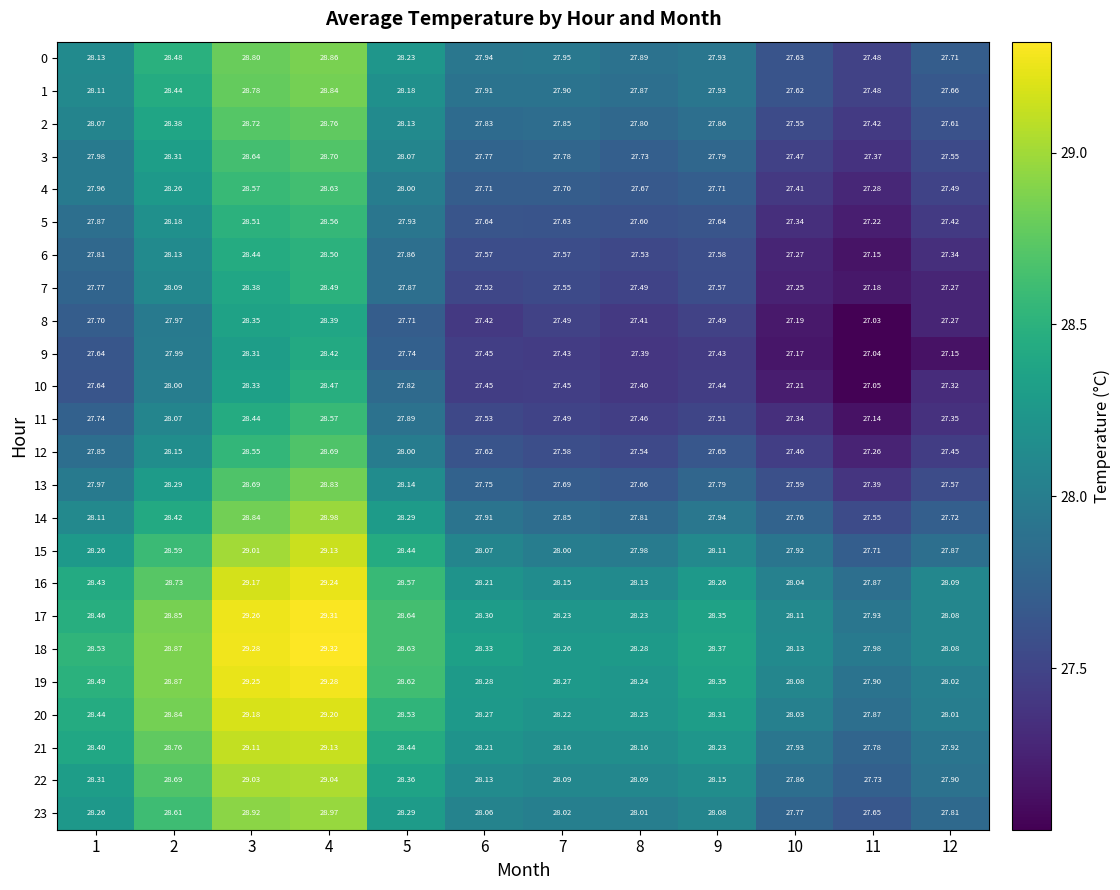

Is the value of 20 at 7 greater than the value of 17 at 8?

No